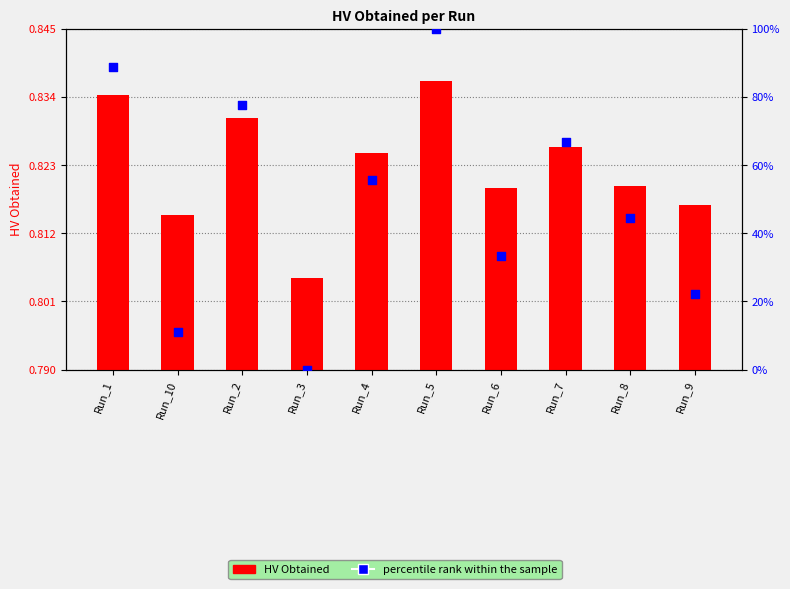

At which category is the sum across all series the highest?

Run_5